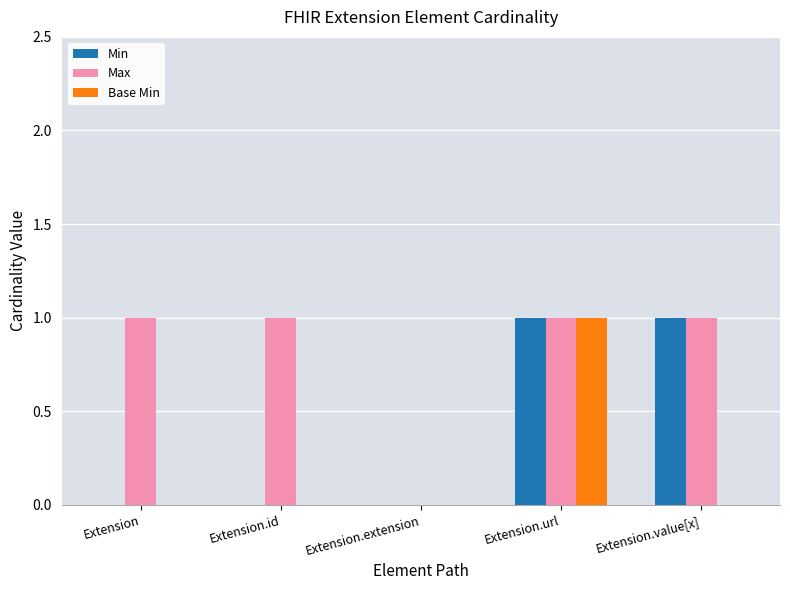

What is the sum of all Max values?

4